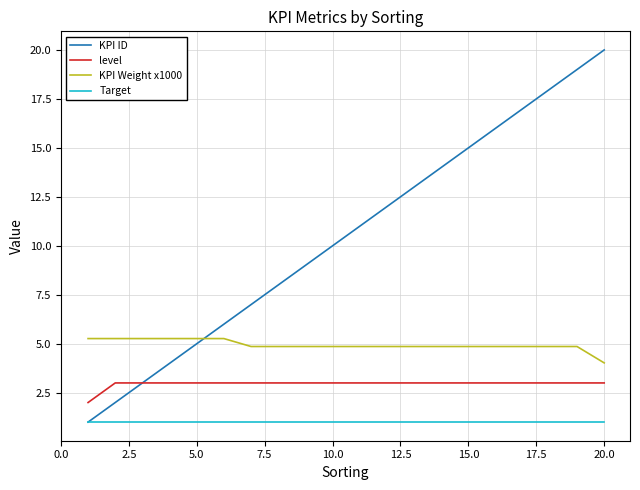

What is the minimum value shown in the chart?

1.0